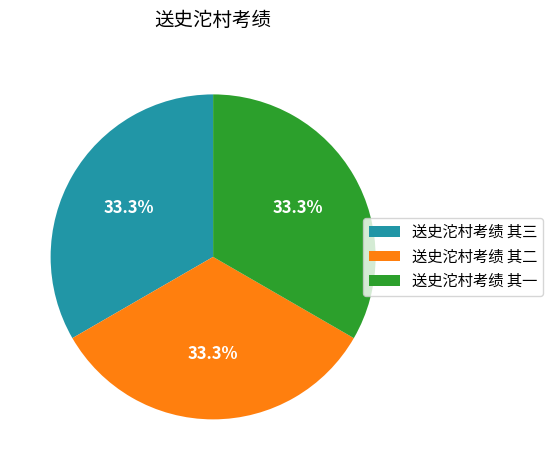

What percentage is the 送史沱村考绩 其二 slice, to the nearest percent?

33%